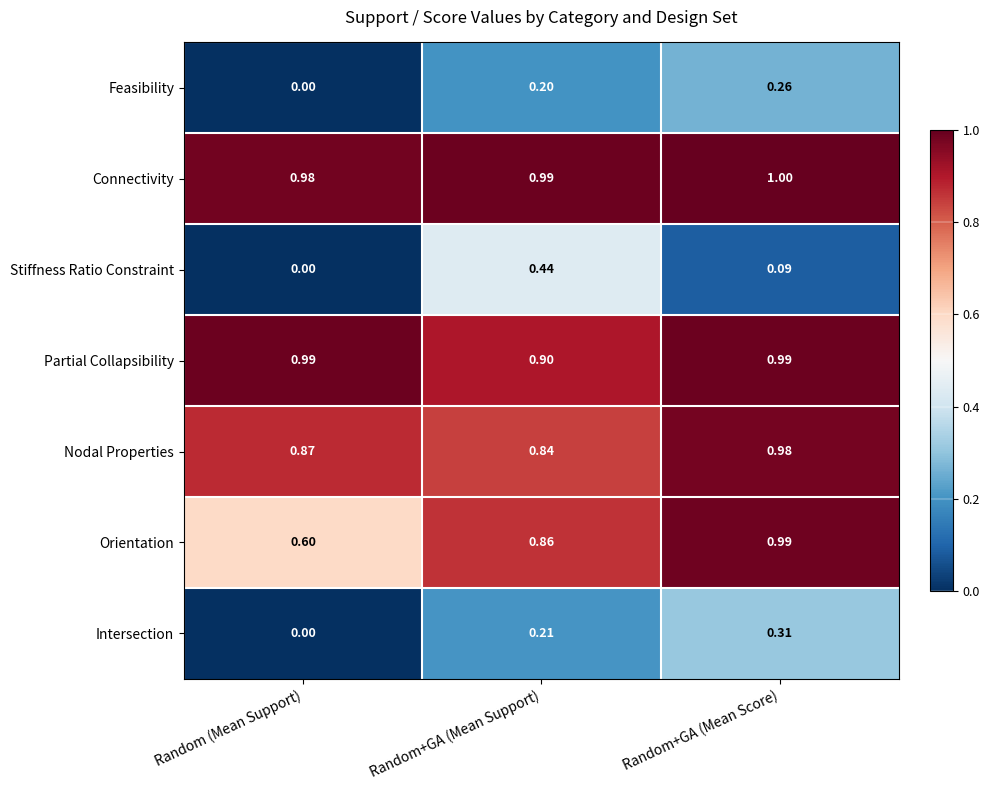

Which series changed the most between Random (Mean Support) and Random+GA (Mean Support)?

Stiffness Ratio Constraint